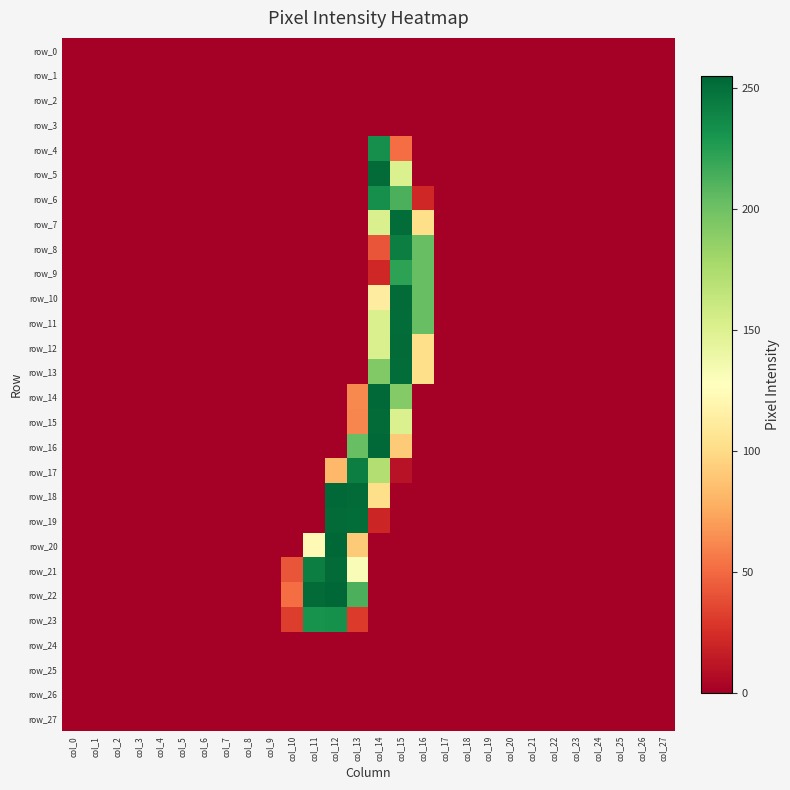

At which label does row_5 reach its peak?

col_14